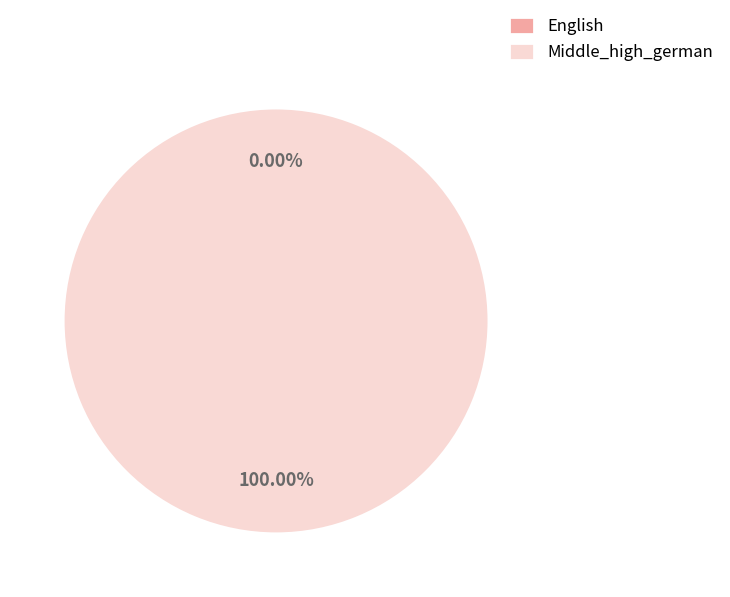

Rank the categories by value from highest to lowest.

Middle_high_german, English